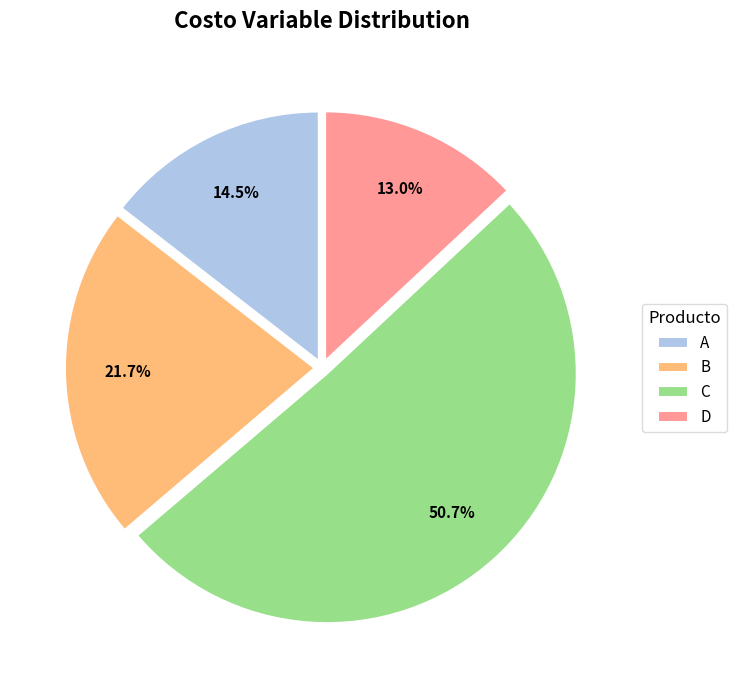

To the nearest percent, what percentage of the pie is B?

22%